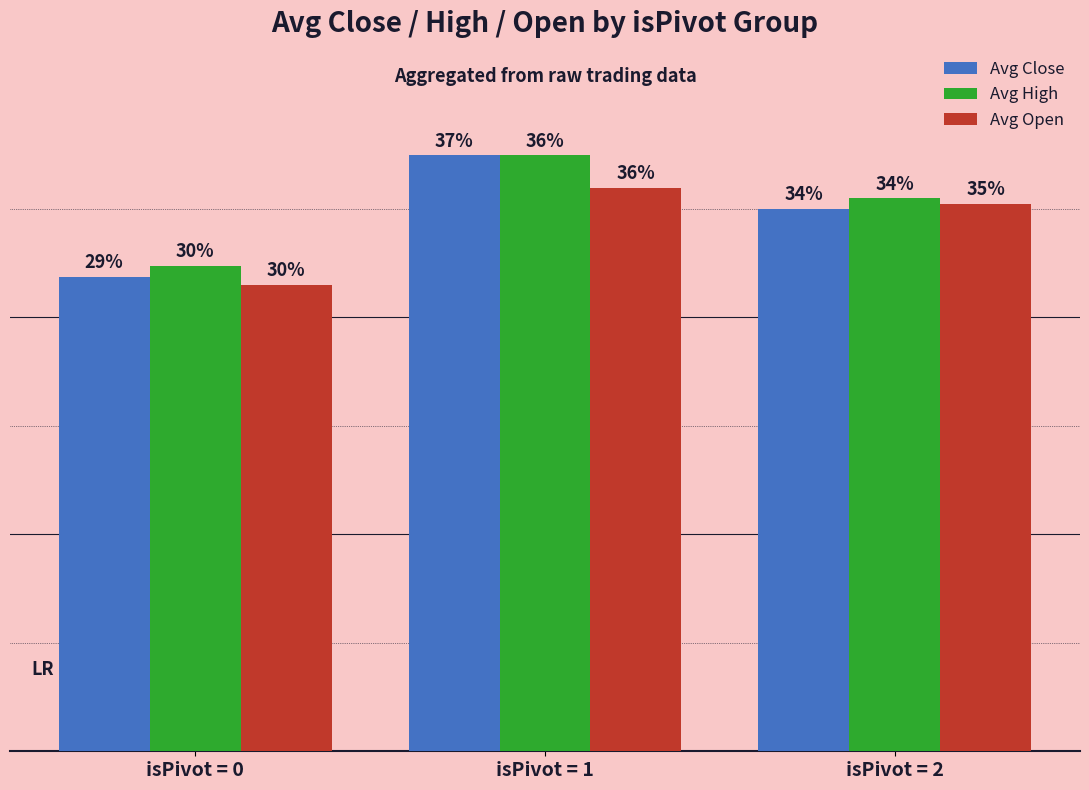

Does the chart contain any negative values?

No